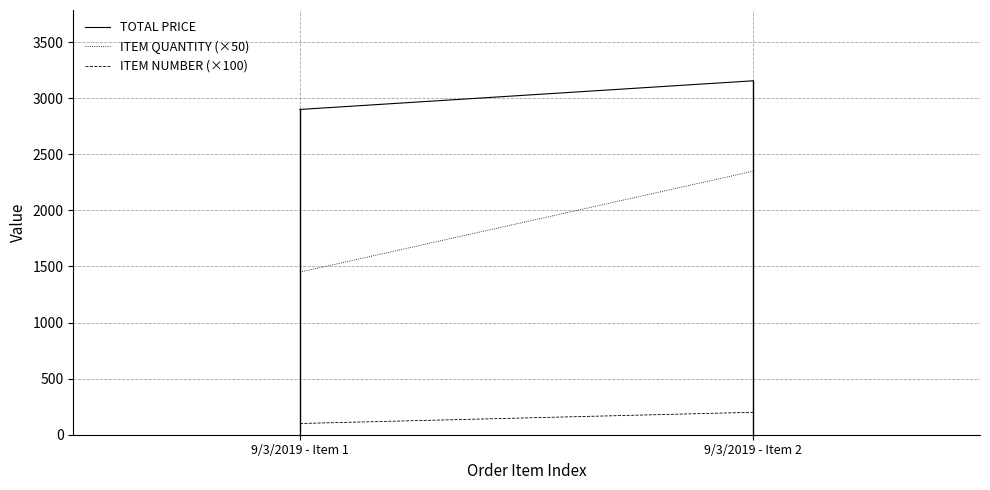

What is the maximum value shown in the chart?

3155.6